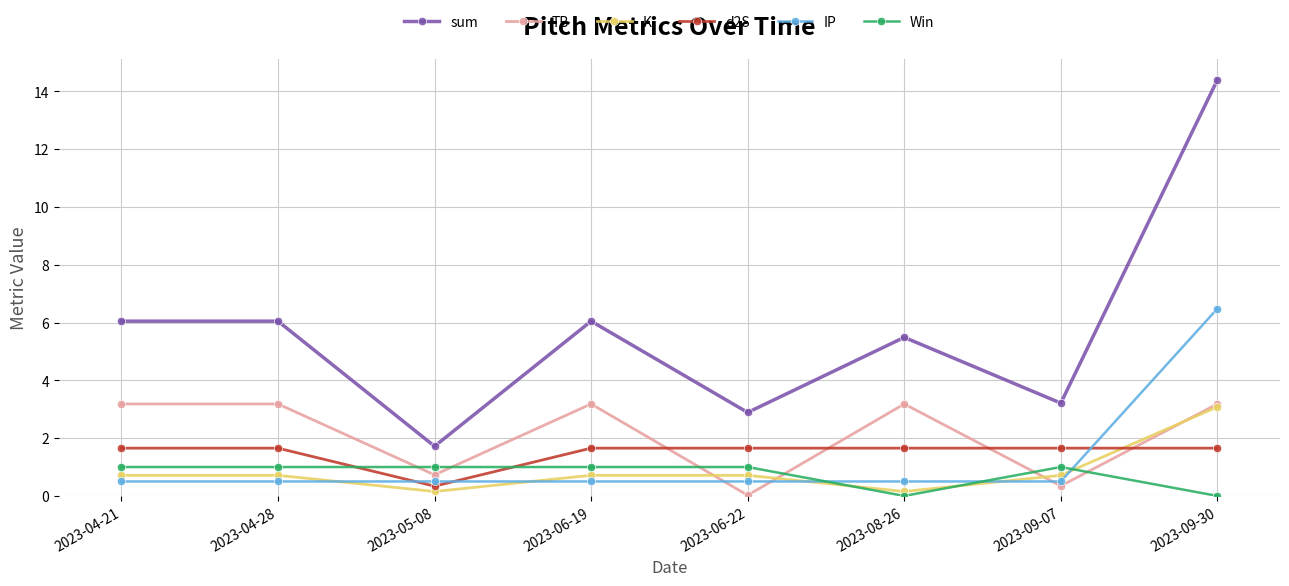

Which label corresponds to the largest value in the chart?

2023-09-30